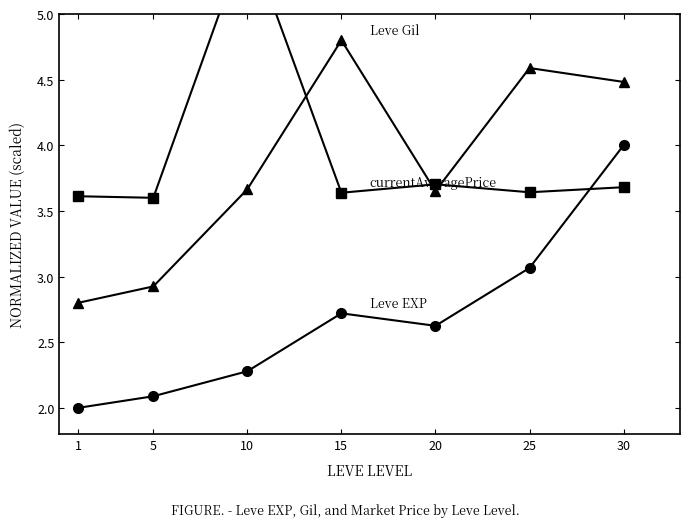

What is the approximate value of Leve EXP at 10?

2.3